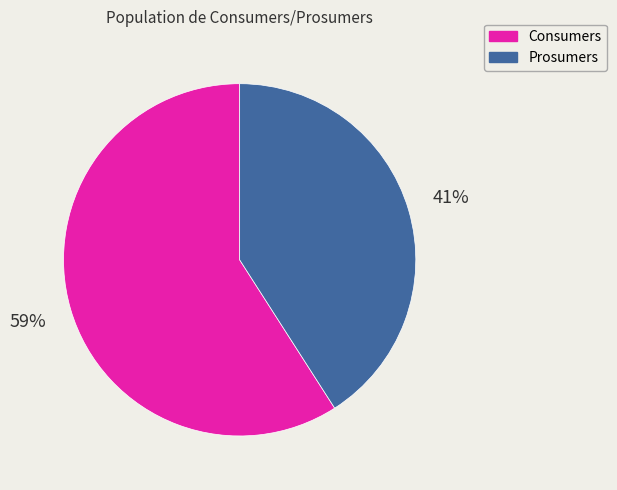

Combined, do Prosumers and Consumers account for over 50%?

Yes